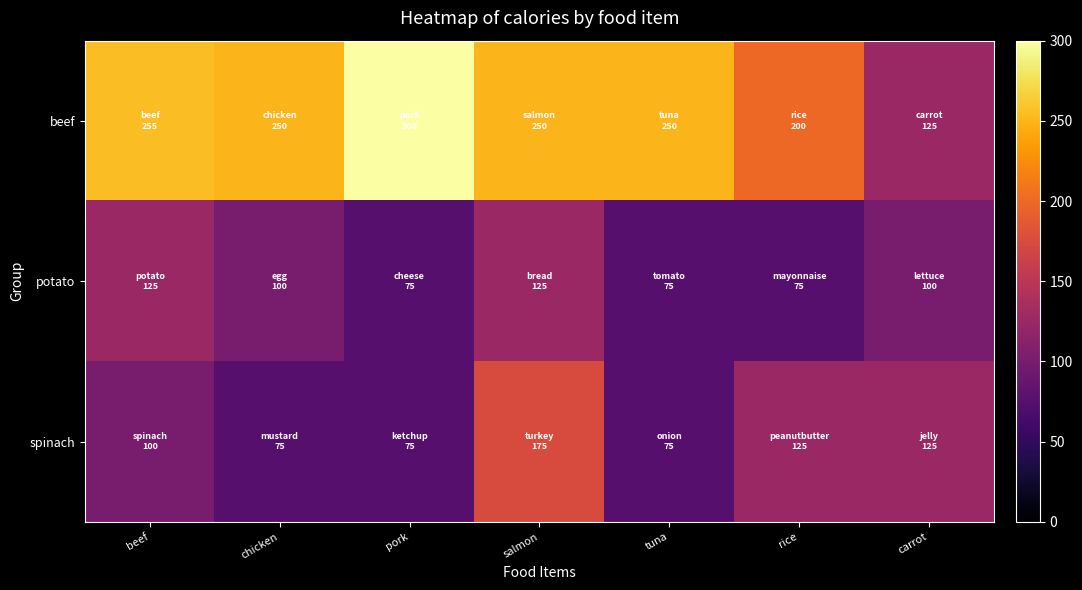

At how many categories does at least one series exceed 76?

7